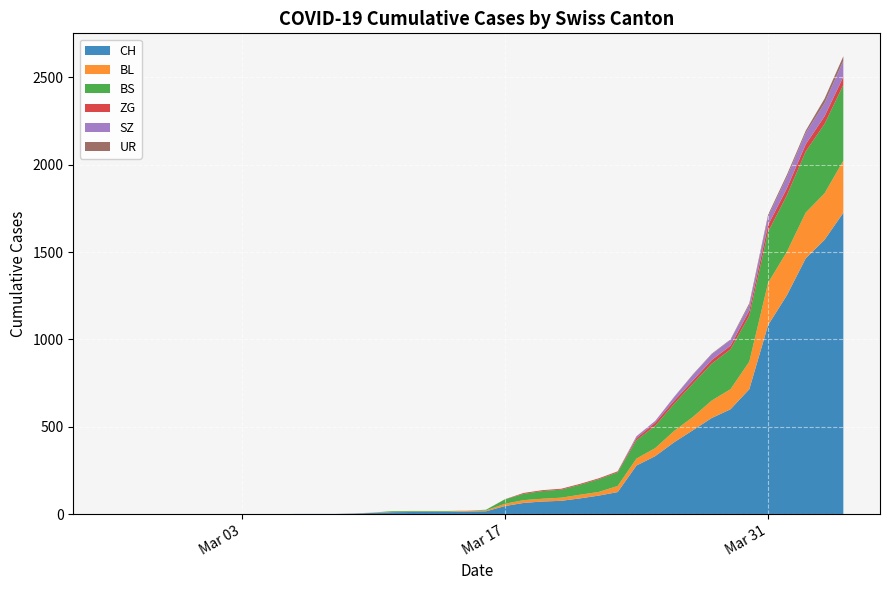

Reading left to right, extract all data points from this chart.

CH: 0	0	0	0	0	0	0	0	0	0	1	1	1	3	7	11	12	12	12	15	16	46	64	72	76	90	106	126	278	332	411	480	550	600	715	1082	1253	1464	1570	1725
BL: 0	0	0	0	0	0	0	0	0	0	0	0	0	1	2	2	2	2	2	5	5	13	16	16	18	21	21	35	40	46	65	76	100	115	158	242	249	262	266	298
BS: 0	0	0	0	0	0	0	0	0	0	0	0	0	0	0	4	4	4	4	0	4	25	36	44	46	57	73	78	105	128	155	191	211	228	263	292	323	350	397	434
ZG: 0	0	0	0	0	0	0	0	0	0	0	0	0	0	0	0	0	0	0	0	0	1	5	5	5	5	5	5	12	18	18	18	21	21	29	39	40	41	44	46
SZ: 0	0	0	0	0	0	0	0	0	0	0	0	0	0	0	0	0	0	0	0	0	0	0	0	0	0	0	0	10	10	20	32	33	33	33	48	65	65	75	92
UR: 0	0	0	0	0	0	0	0	0	0	0	0	0	0	0	0	0	0	0	0	0	0	0	0	0	0	0	1	1	0	2	3	3	3	9	11	13	13	26	26